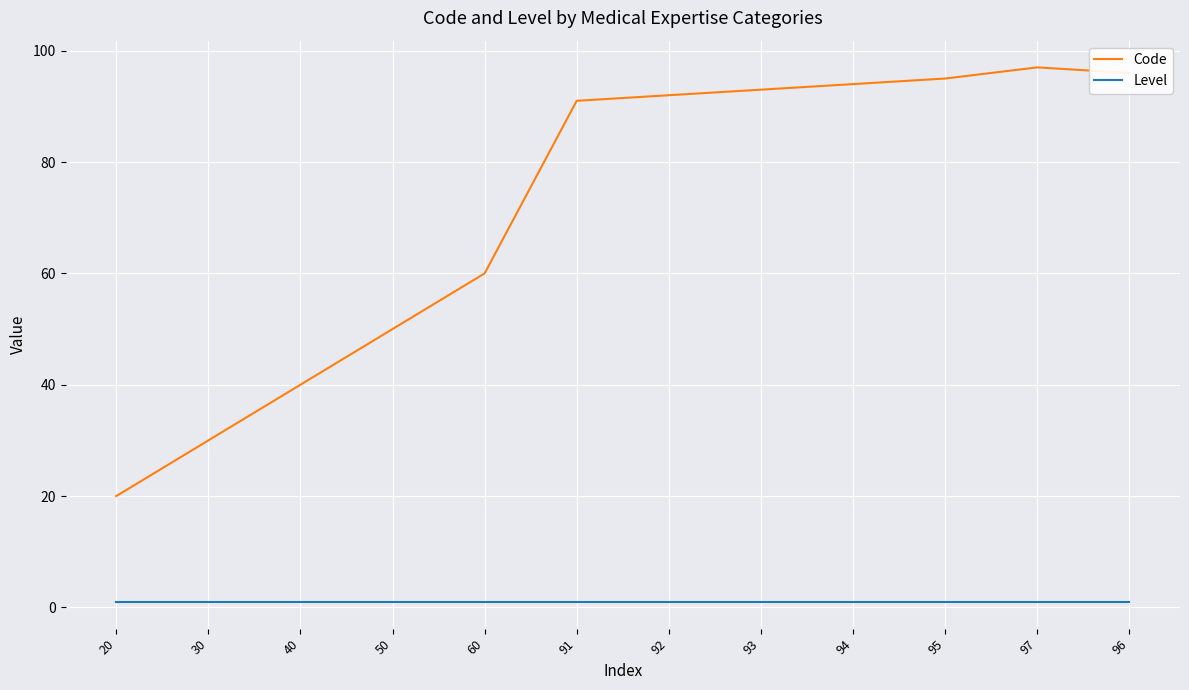

What position from the right is 92?

6